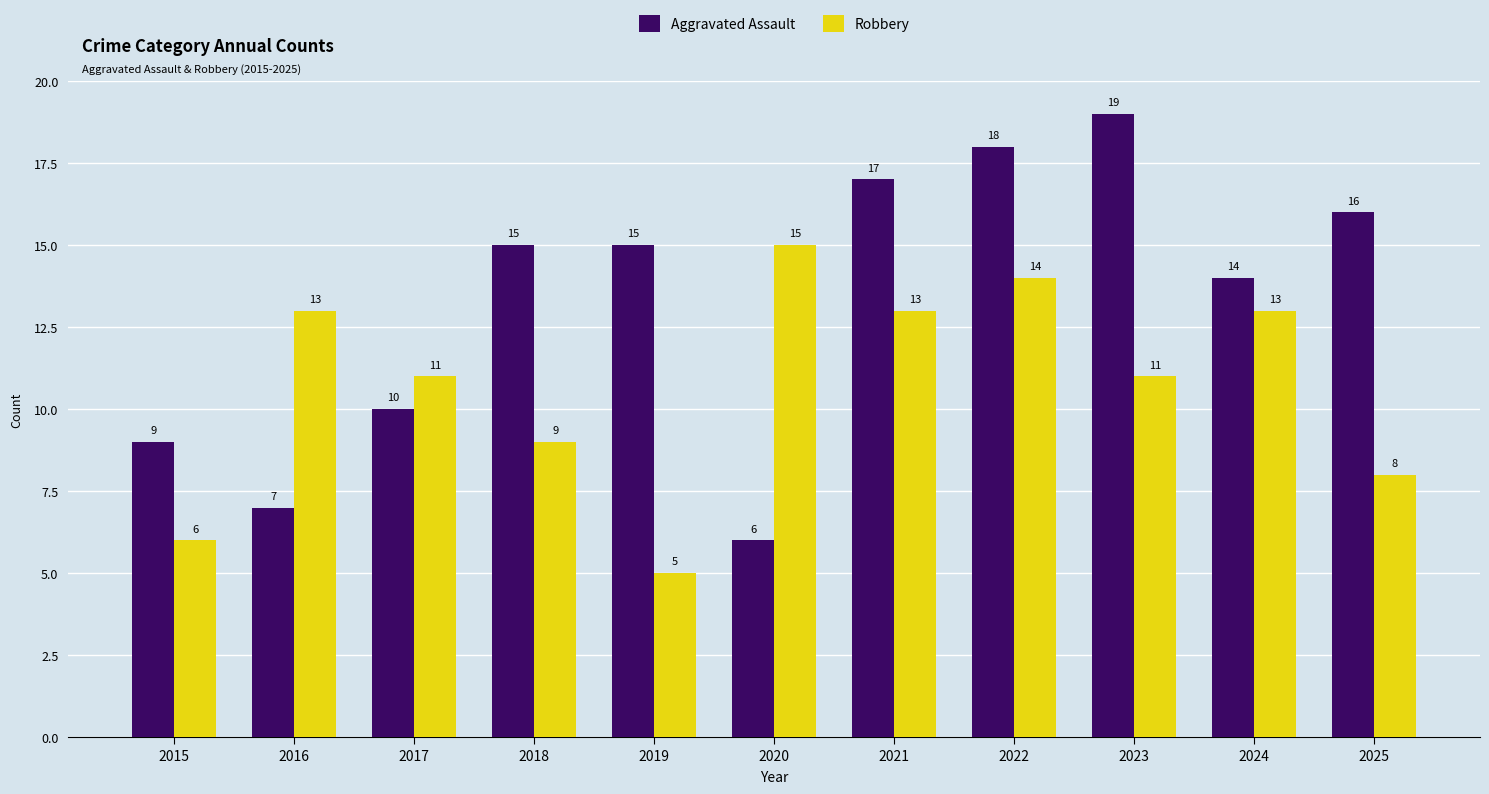

Rank the series by their average value, from lowest to highest.

Robbery, Aggravated Assault